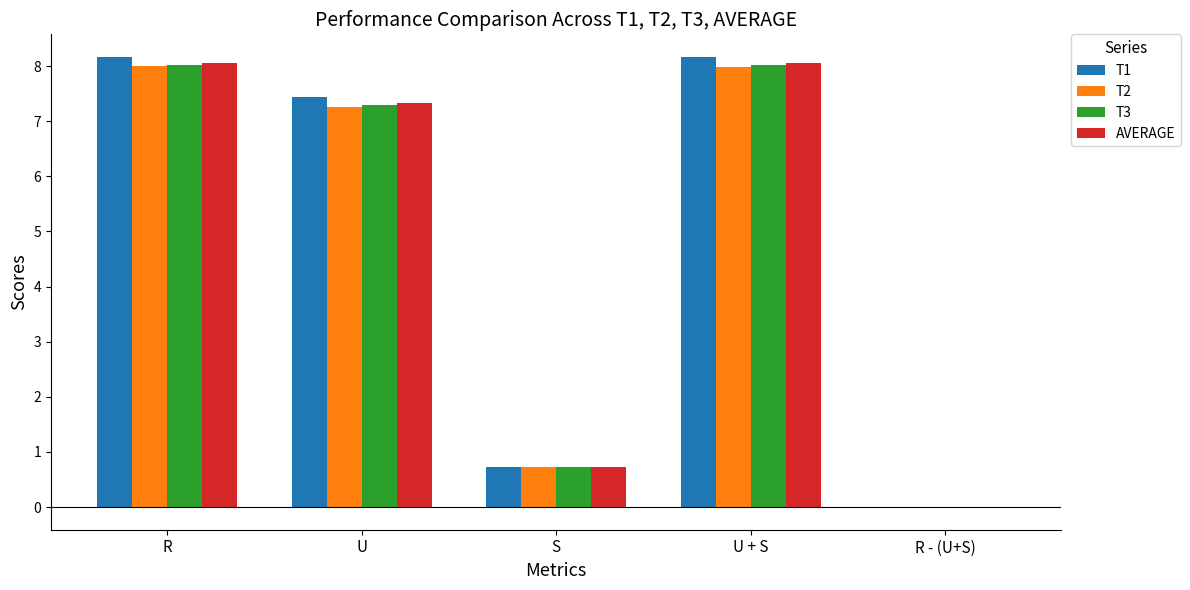

What is the total value across all series at U + S?

32.2